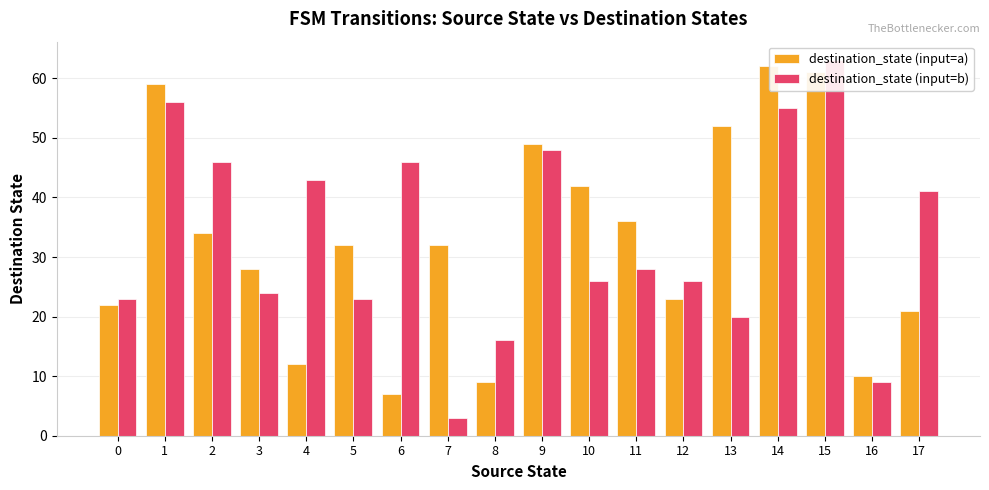

List the series in order of their overall mean, highest first.

destination_state (input=b), destination_state (input=a)